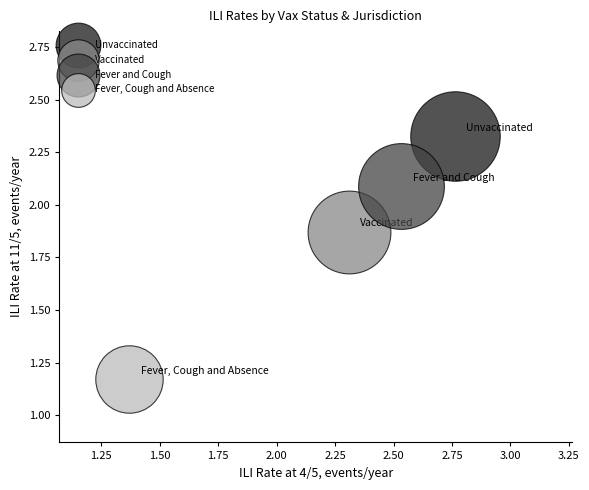

Which series contains the highest Y value?

Unvaccinated